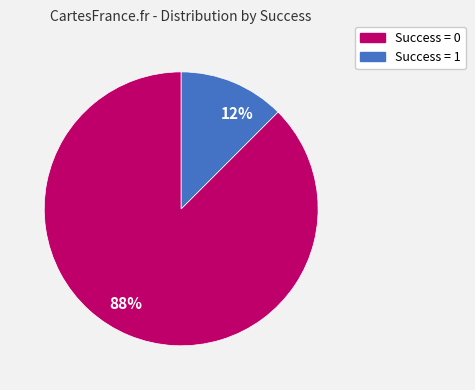

Between Success = 0 and Success = 1, which is larger?

Success = 0